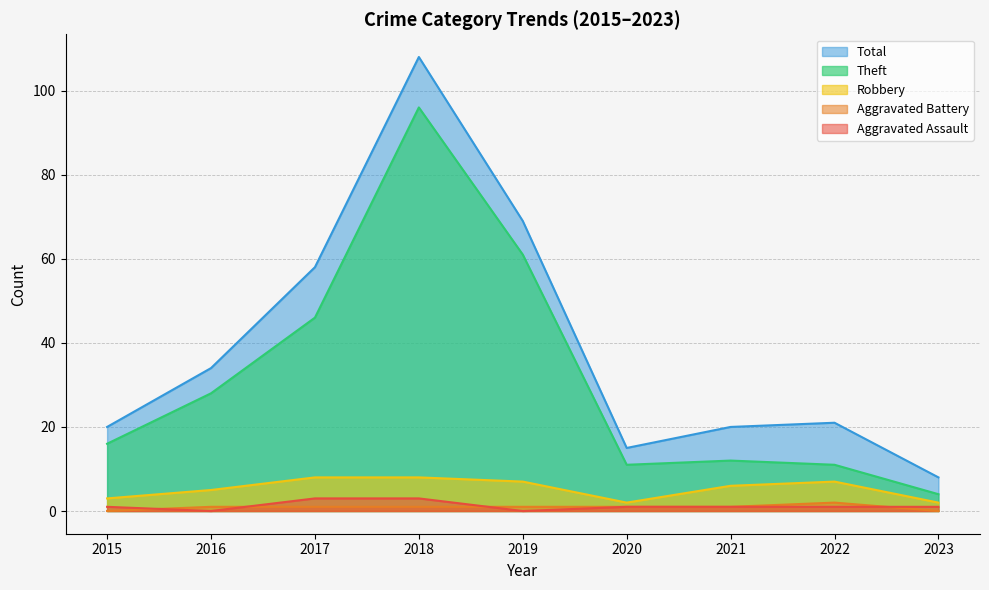

Which series has the largest total across all categories?

Total